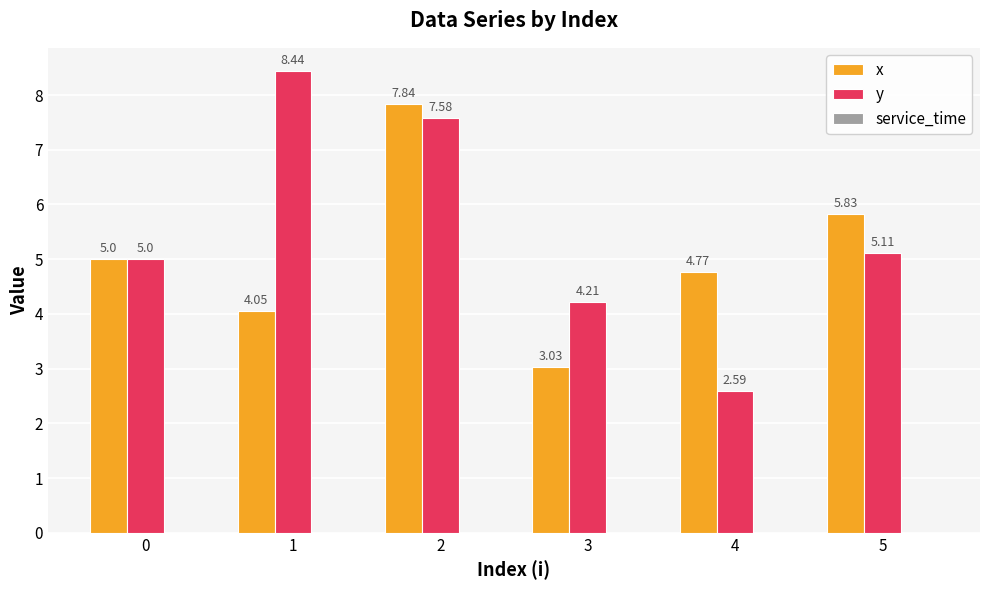

At 2, list the series in order from smallest to largest.

y, x